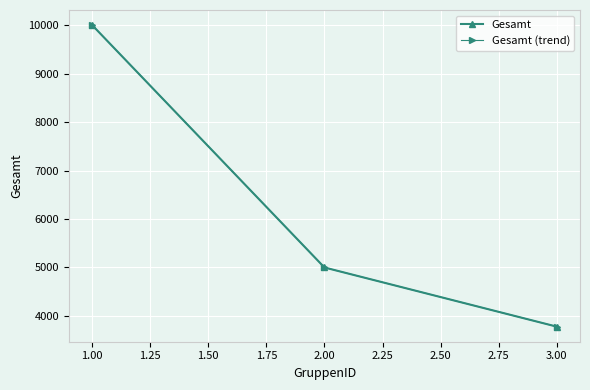

What is the greatest value displayed?

10000